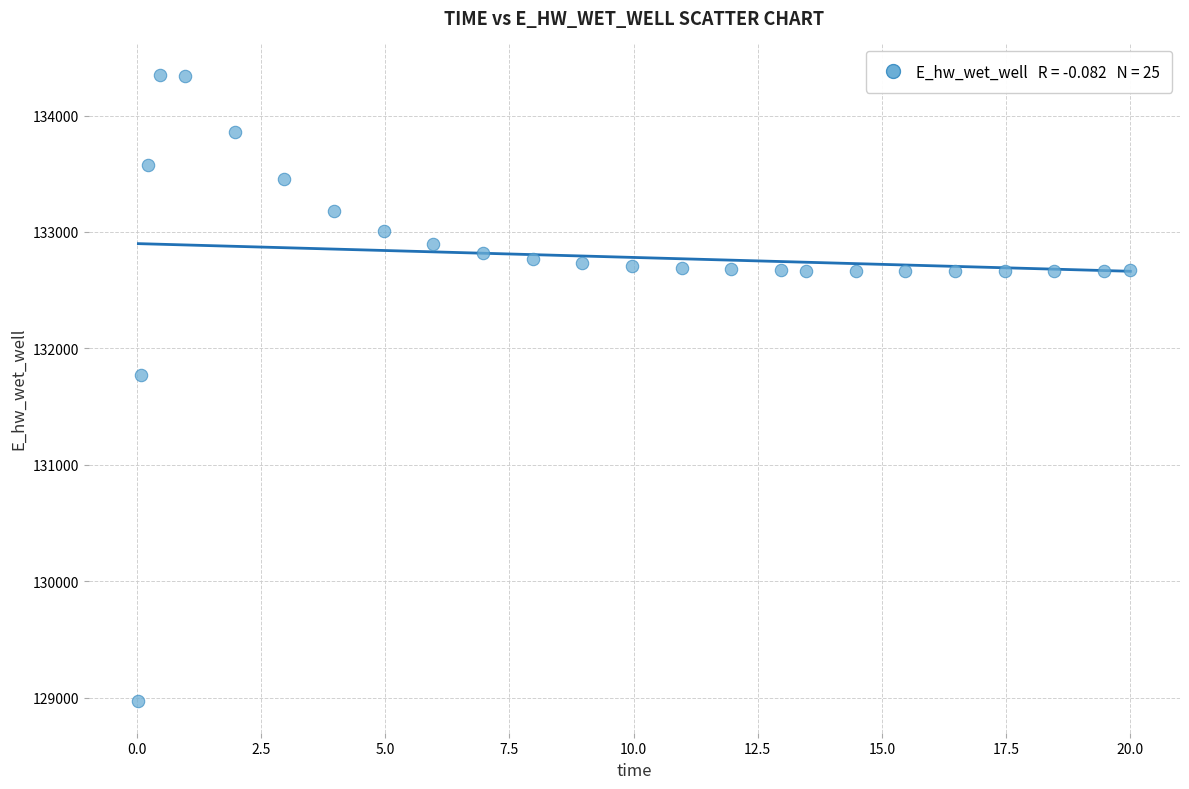

What is the range of X values (max minus min)?

20.0